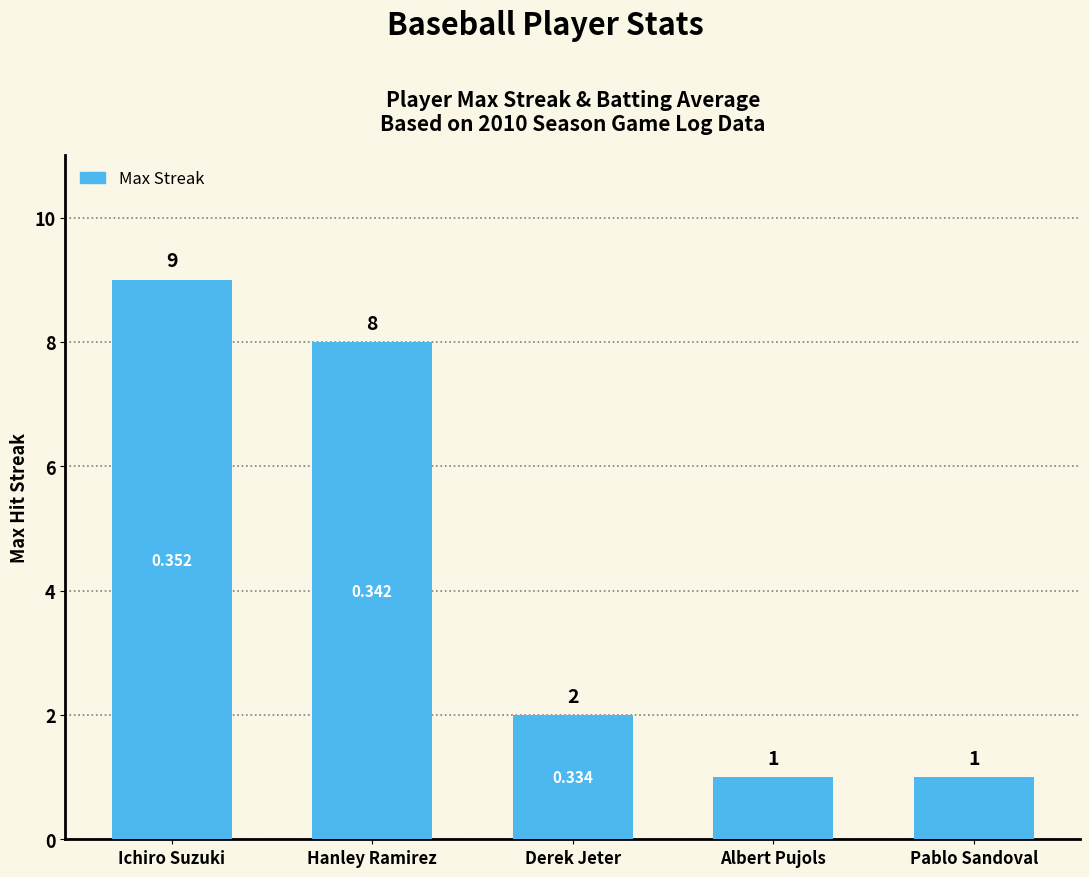

At which label does the data first exceed 2?

Ichiro Suzuki